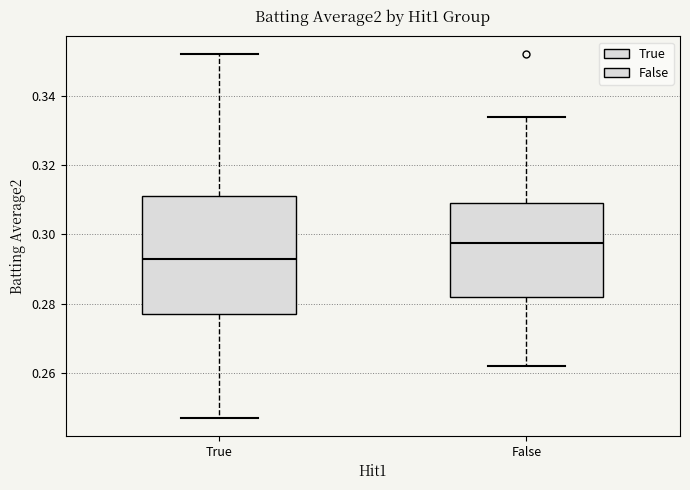

Which box's median line is the highest?

False